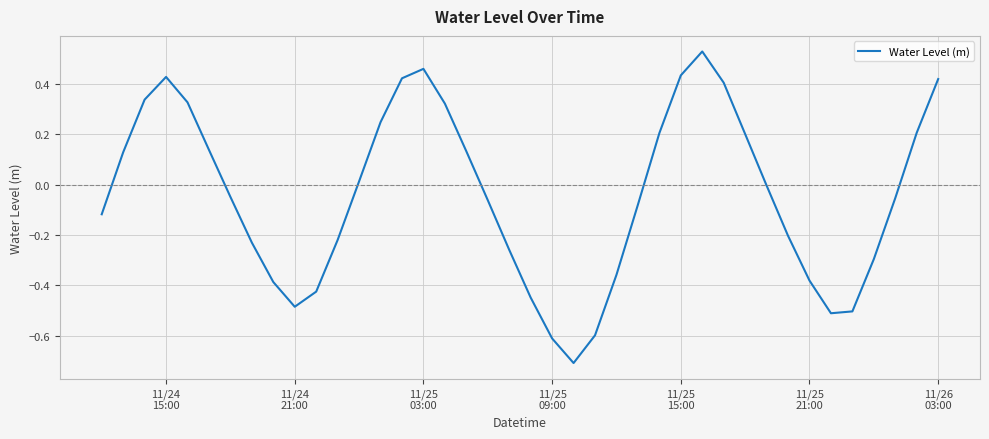

What is the minimum value shown in the chart?

-0.7